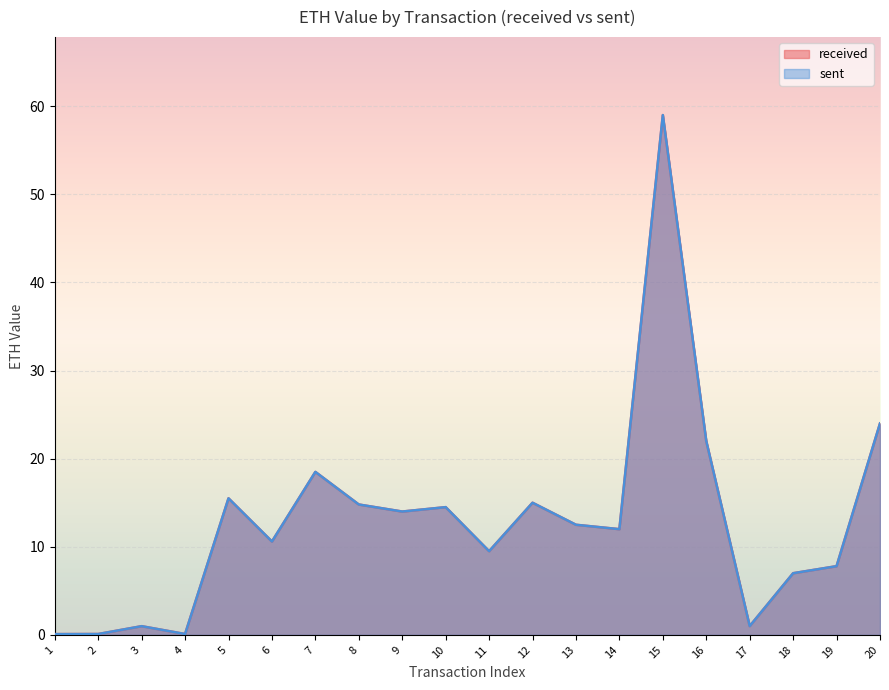

What is the total value across all series at 6?

21.2